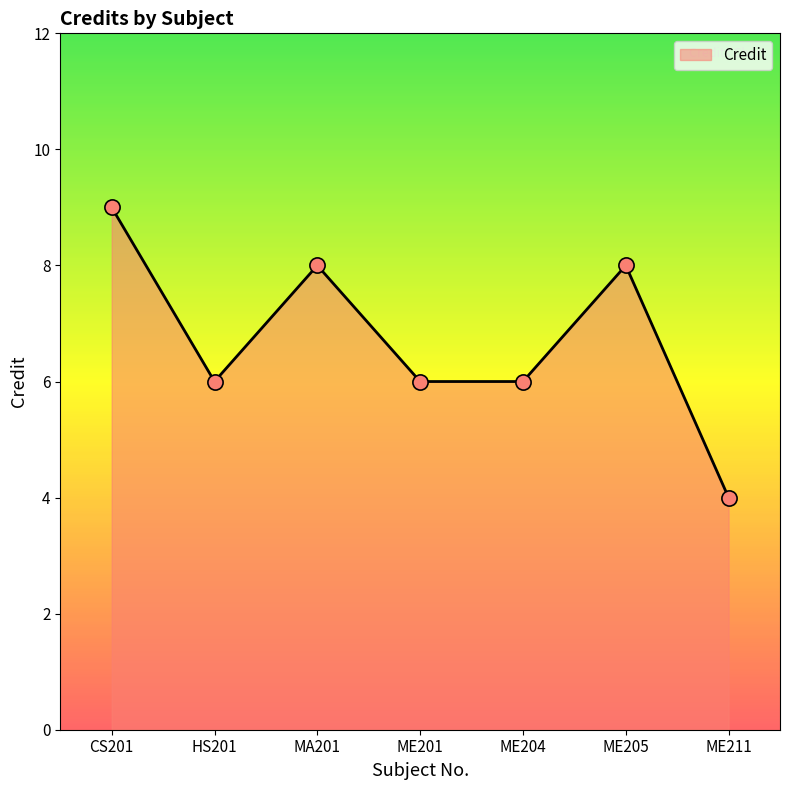

What is the ratio of the value at MA201 to the value at ME201?

1.3